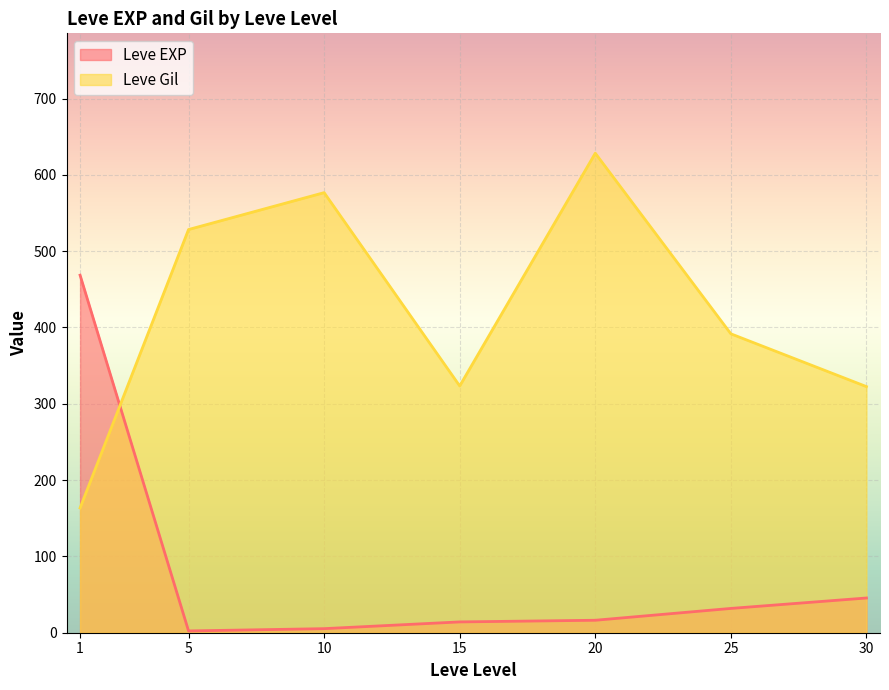

What is the difference between the maximum and minimum values in the Leve Gil series?

464.8